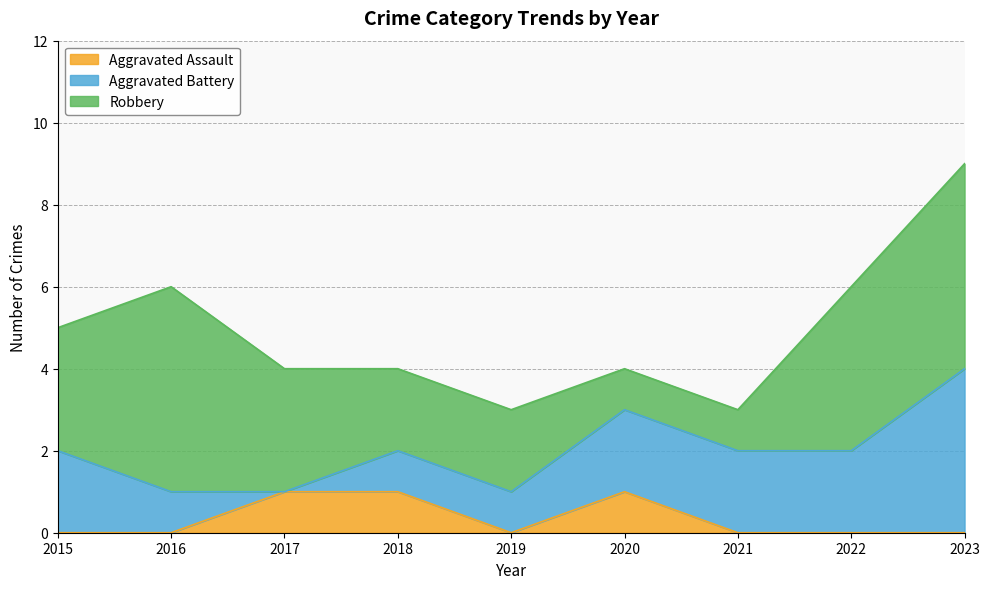

What is the difference between the maximum and second lowest values in the Aggravated Assault series?

1